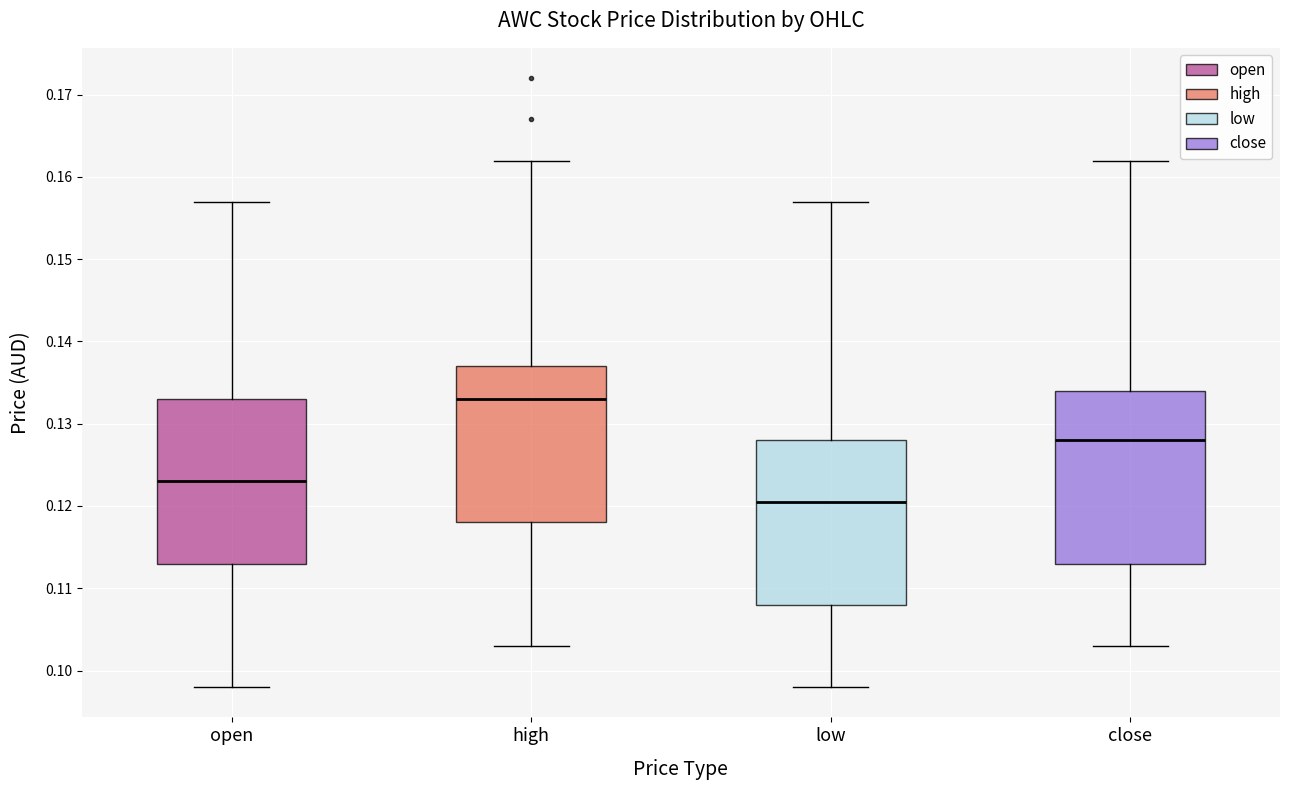

Reading left to right, transcribe this box plot: for each box, give where its median line is, the range the box spans, and where its two whiskers end, as read against the y-axis. The values are not printed on the chart, so give them approximately, as read against the axis.

open: median 0.123, box 0.113 to 0.133, whiskers 0.098 to 0.157
high: median 0.133, box 0.118 to 0.137, whiskers 0.103 to 0.162
low: median 0.121, box 0.108 to 0.128, whiskers 0.098 to 0.157
close: median 0.128, box 0.113 to 0.134, whiskers 0.103 to 0.162